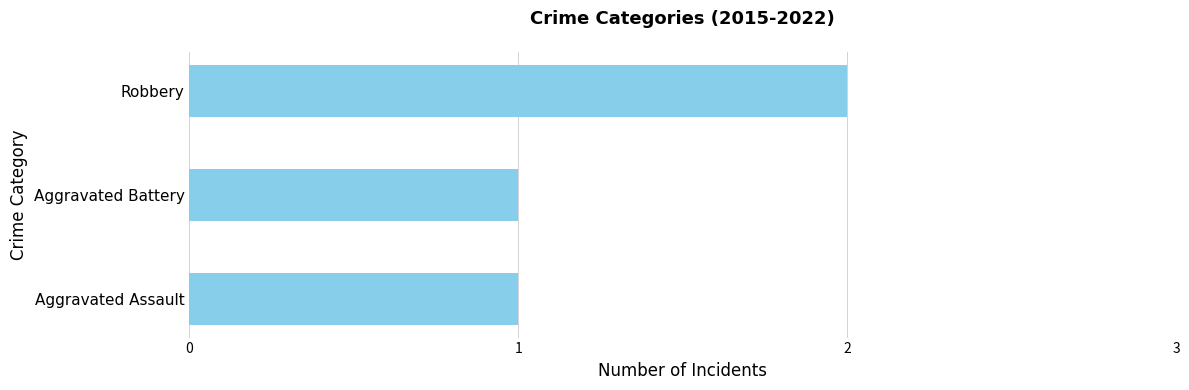

Is it true that the value at Aggravated Battery is 1?

True